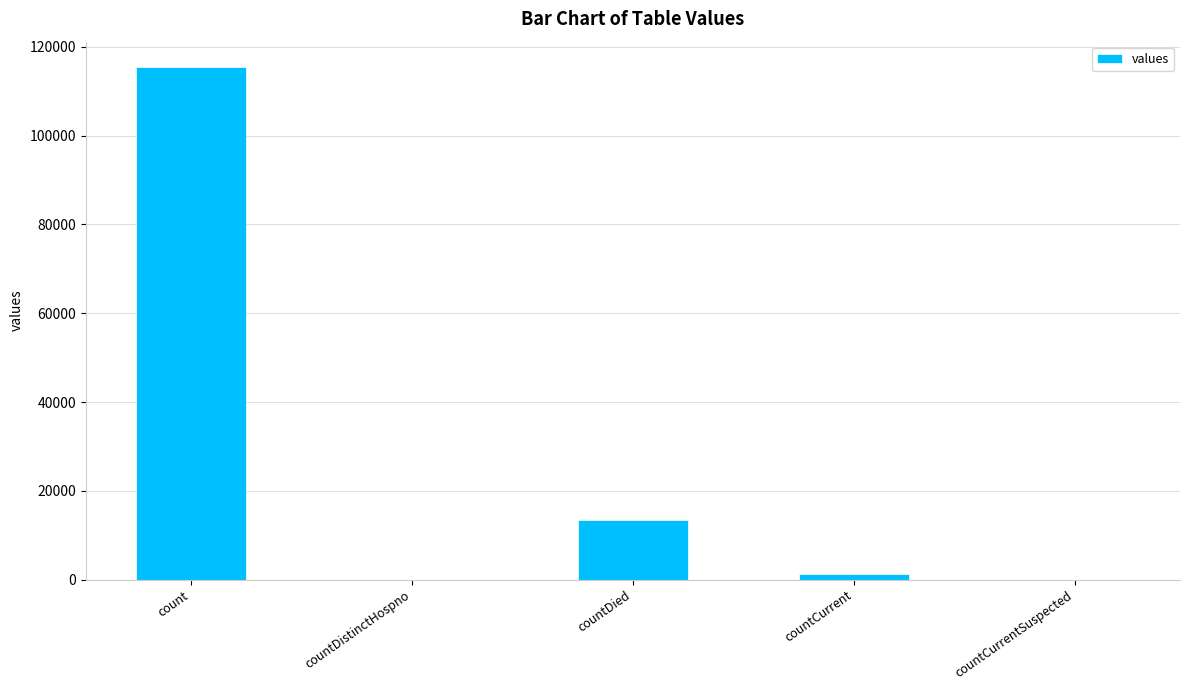

Which has a higher value, countDistinctHospno or count?

count